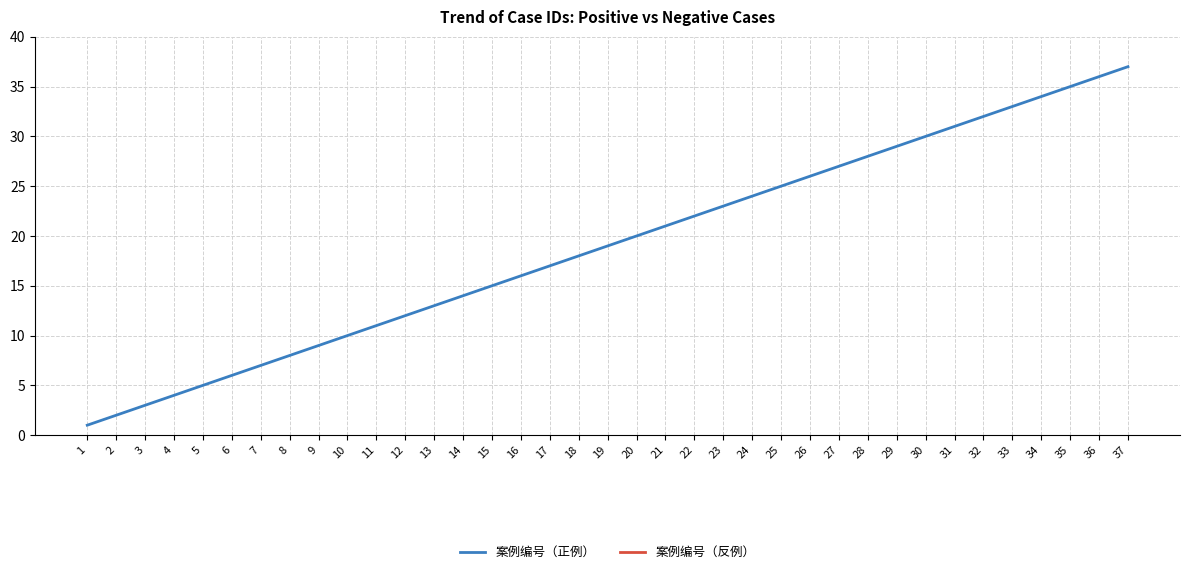

The value of 案例编号（正例） at 20 is 26. True or false?

False